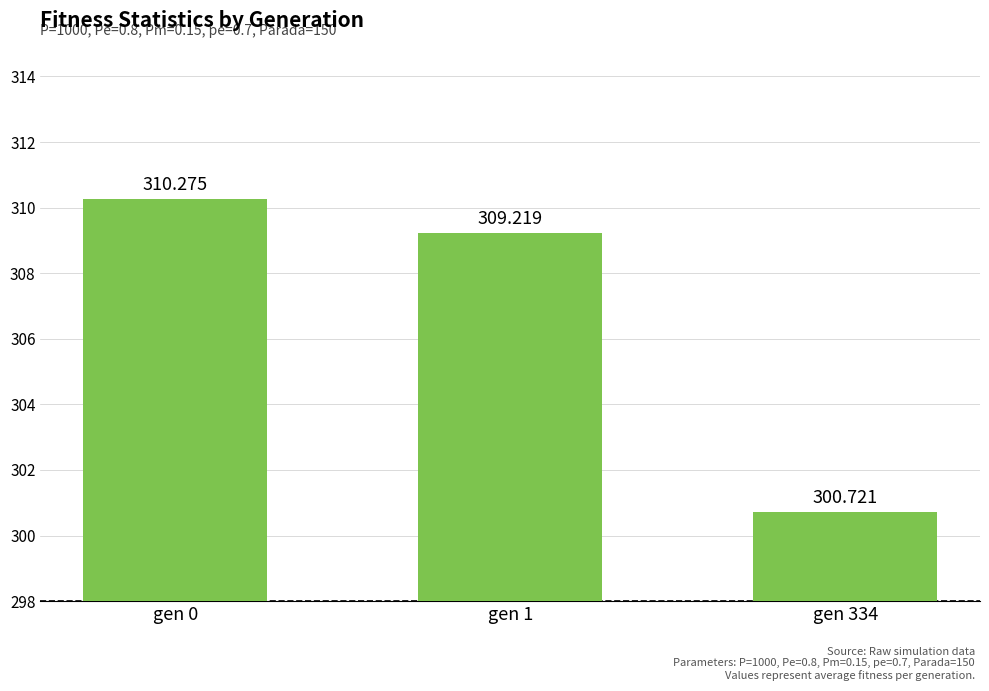

Reading left to right, transcribe all the data shown in this chart.

gen 0=310.3	gen 1=309.2	gen 334=300.7